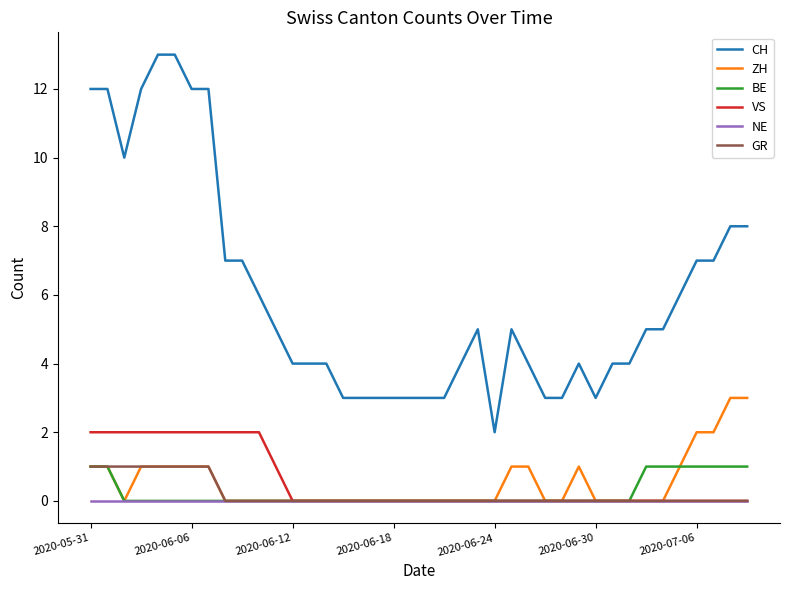

True or false: CH and NE cross at least once.

False